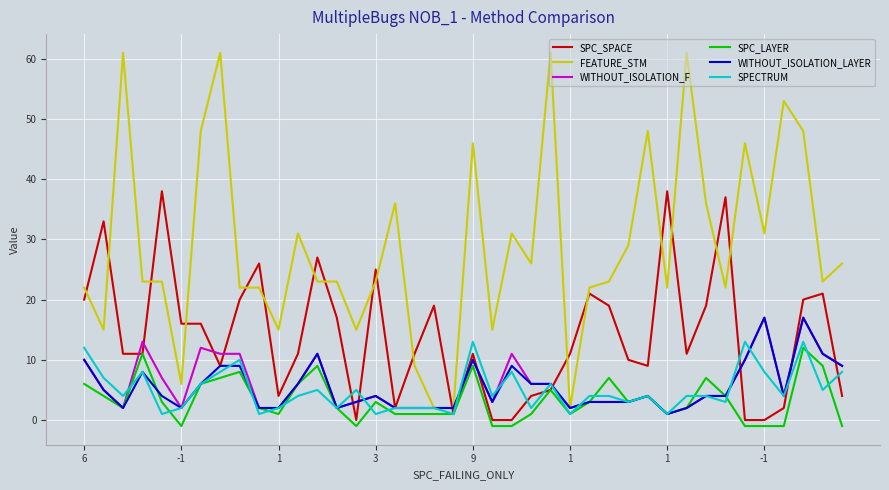

Which series has the largest total across all categories?

FEATURE_STM